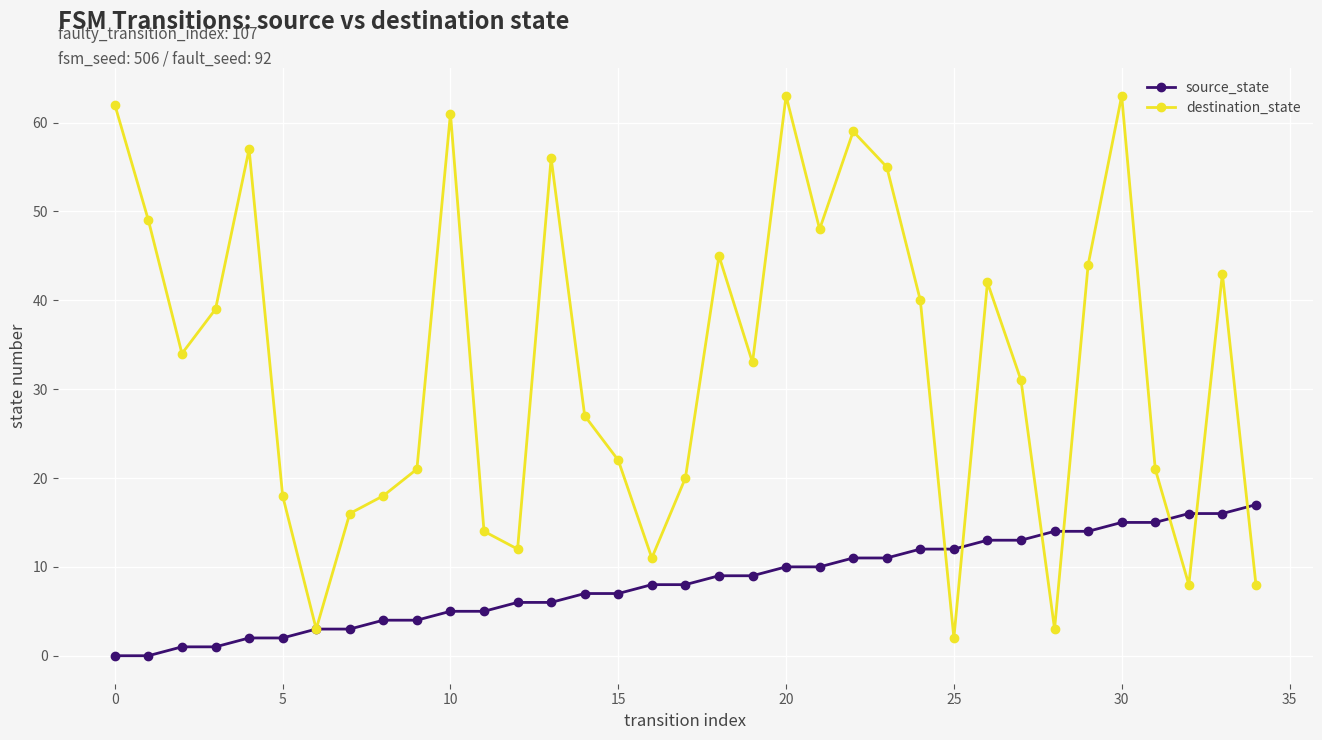

What is the highest value of the destination_state series?

63